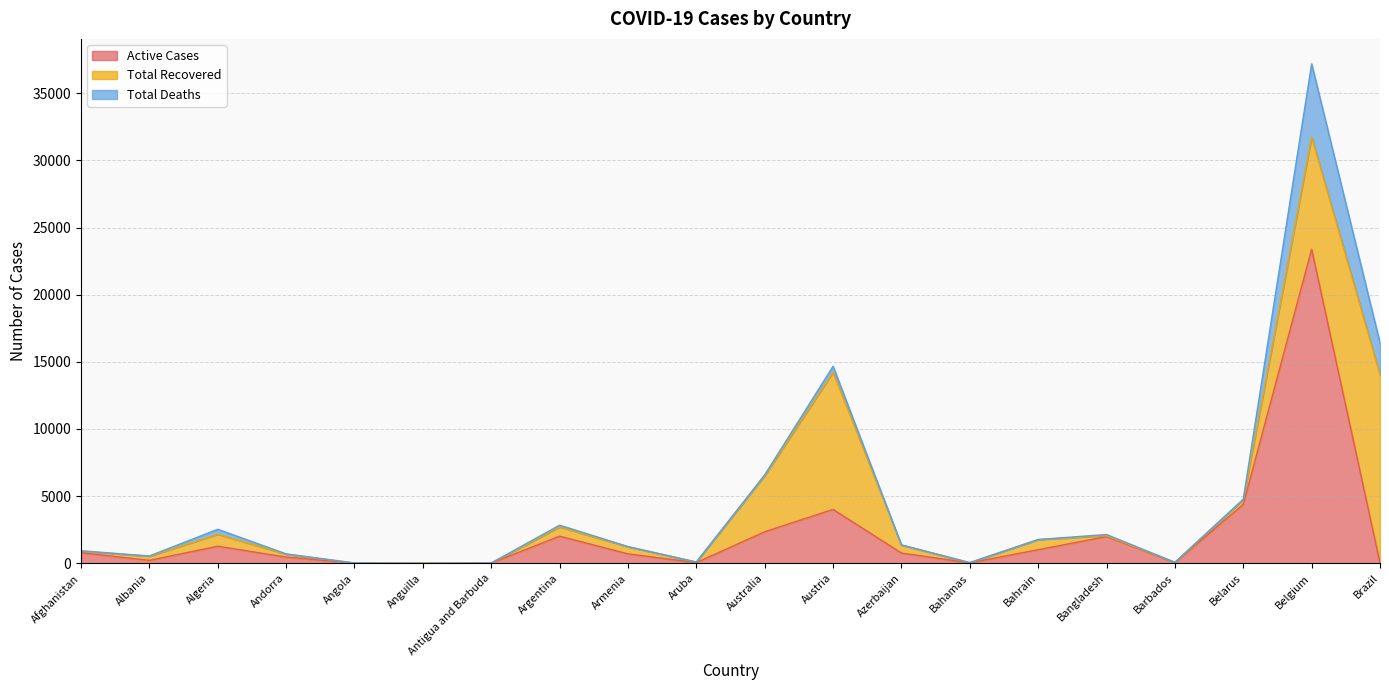

Does the chart display data point markers on the line(s)?

No